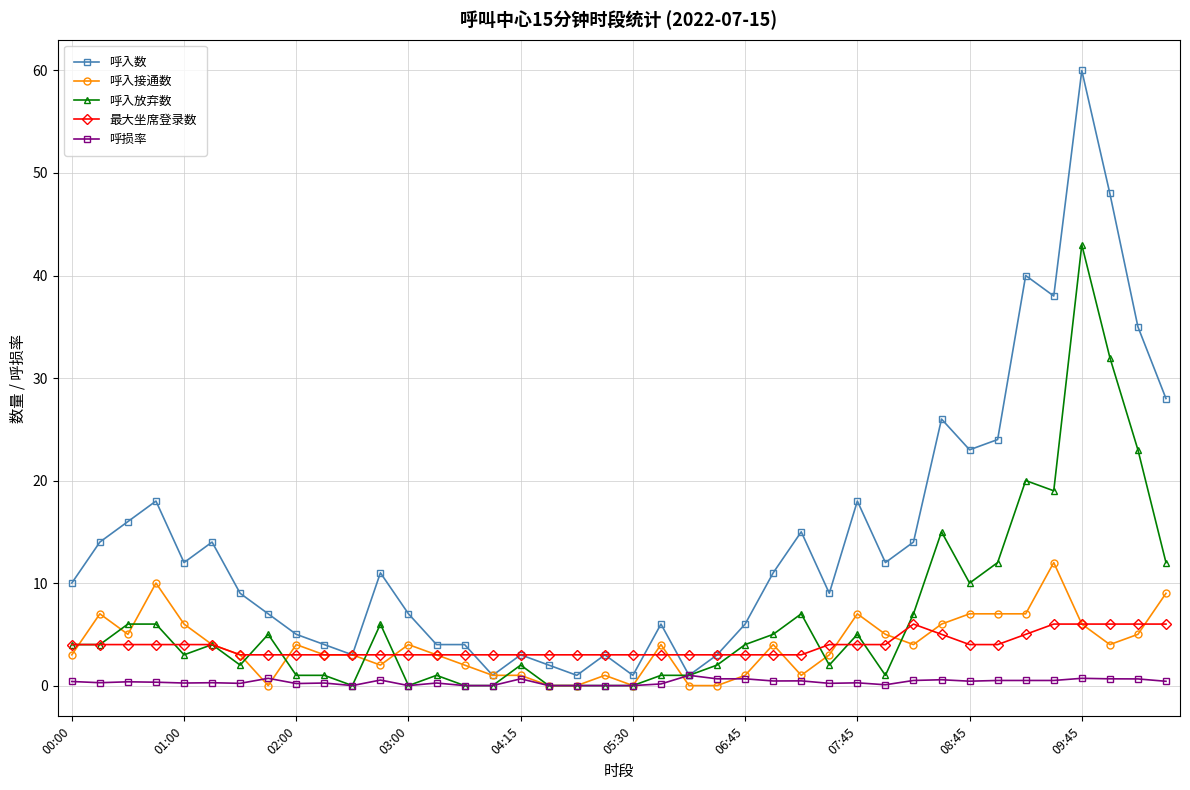

List the series in order of their peak value, lowest first.

呼损率, 最大坐席登录数, 呼入接通数, 呼入放弃数, 呼入数